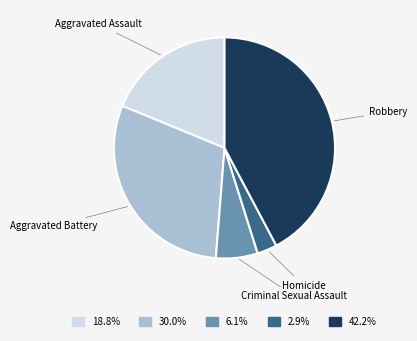

True or false: Robbery accounts for 42% of the total.

True